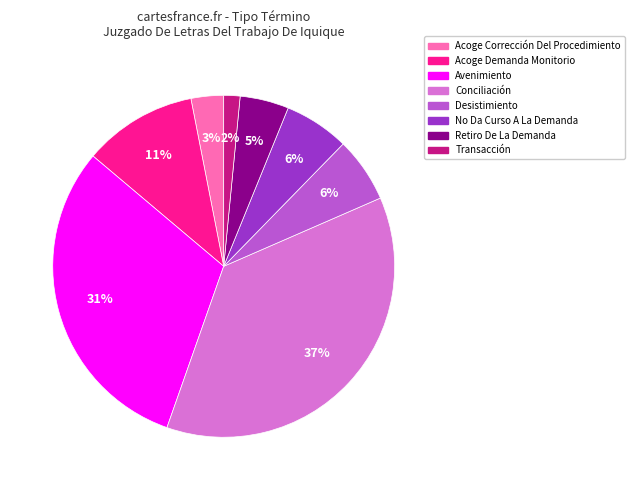

Does any single category account for the majority?

No